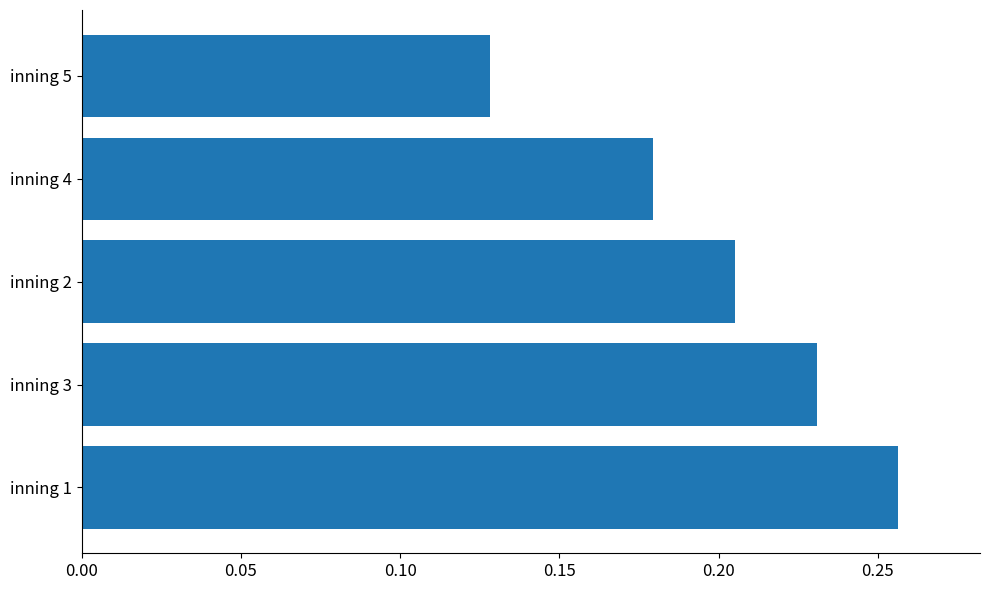

Rank the categories by value from highest to lowest.

inning 1, inning 3, inning 2, inning 4, inning 5